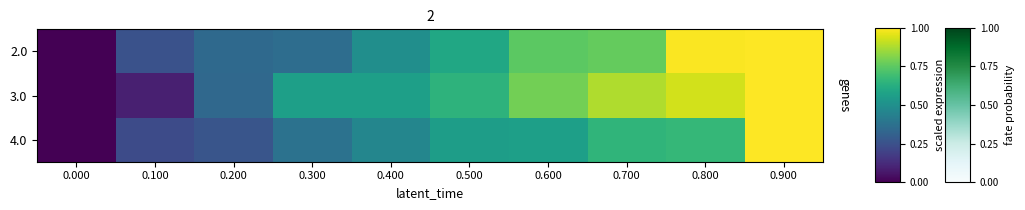

Reading left to right, what are all the values shown in this chart?

2.0: 0.000=0.0	0.100=0.3	0.200=0.3	0.300=0.4	0.400=0.5	0.500=0.6	0.600=0.7	0.700=0.8	0.800=1.0	0.900=1.0
3.0: 0.000=0.0	0.100=0.1	0.200=0.3	0.300=0.6	0.400=0.6	0.500=0.6	0.600=0.8	0.700=0.9	0.800=0.9	0.900=1.0
4.0: 0.000=0.0	0.100=0.2	0.200=0.3	0.300=0.4	0.400=0.5	0.500=0.6	0.600=0.6	0.700=0.7	0.800=0.7	0.900=1.0